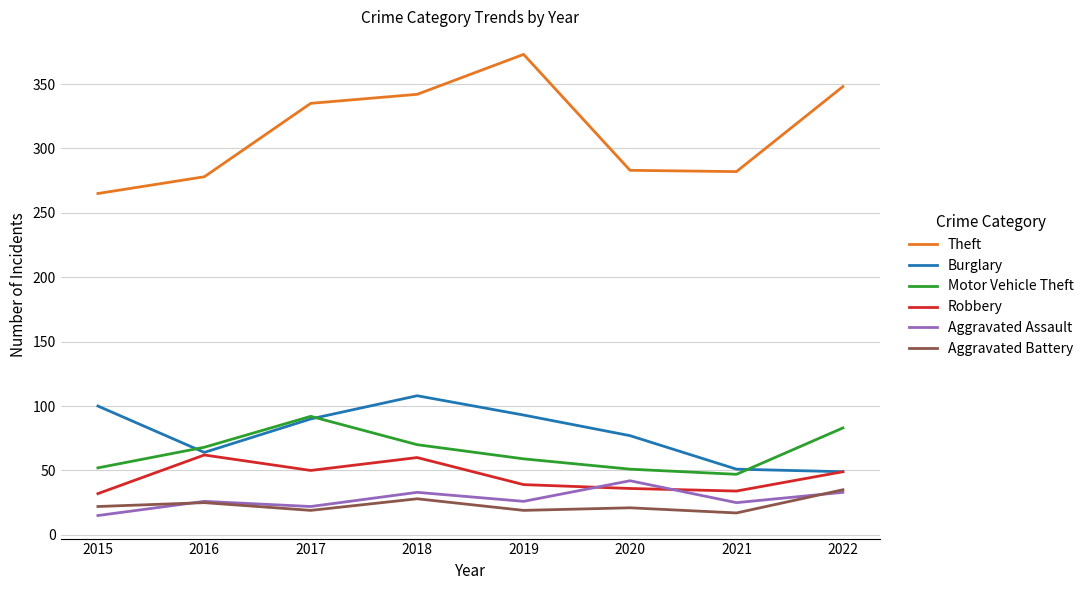

What are all the series names shown in the legend?

Theft, Burglary, Motor Vehicle Theft, Robbery, Aggravated Assault, Aggravated Battery